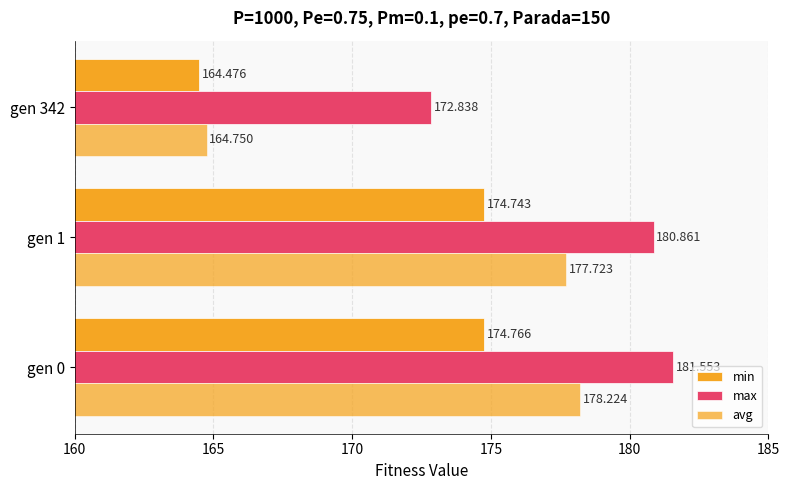

List the series in order of their peak value, lowest first.

min, avg, max